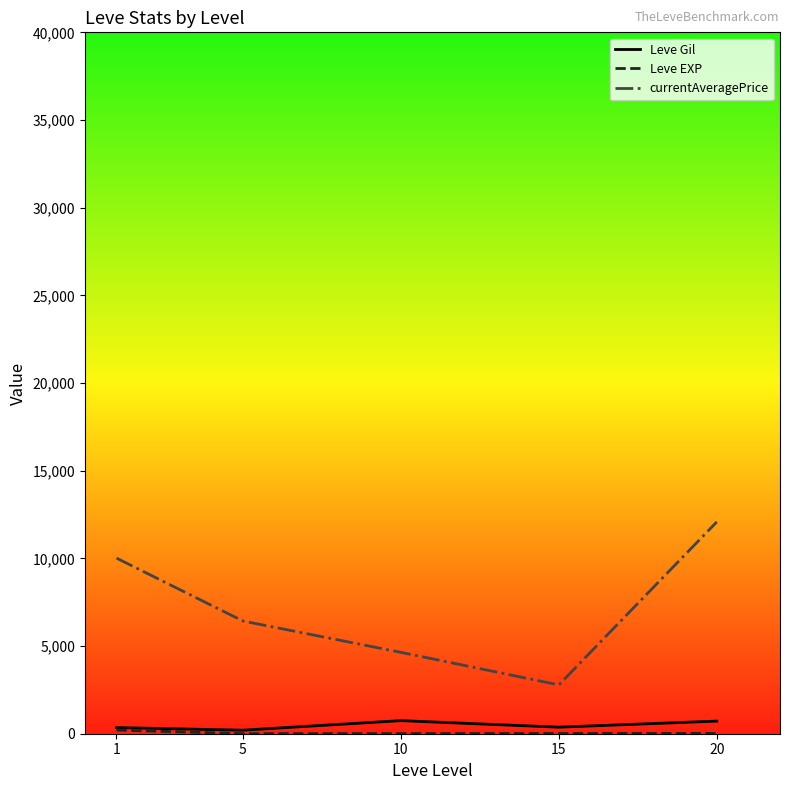

True or false: Leve Gil and currentAveragePrice intersect in this chart.

False